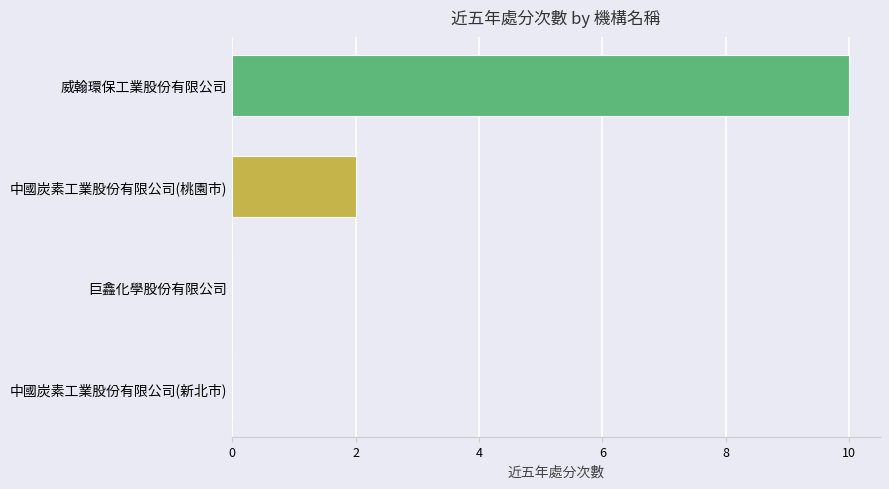

What is the change in value from 巨鑫化學股份有限公司 to 中國炭素工業股份有限公司(桃園市)?

+2